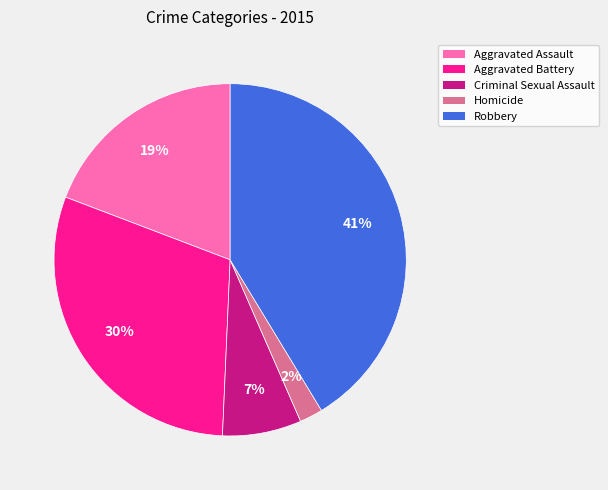

Does any single category account for the majority?

No